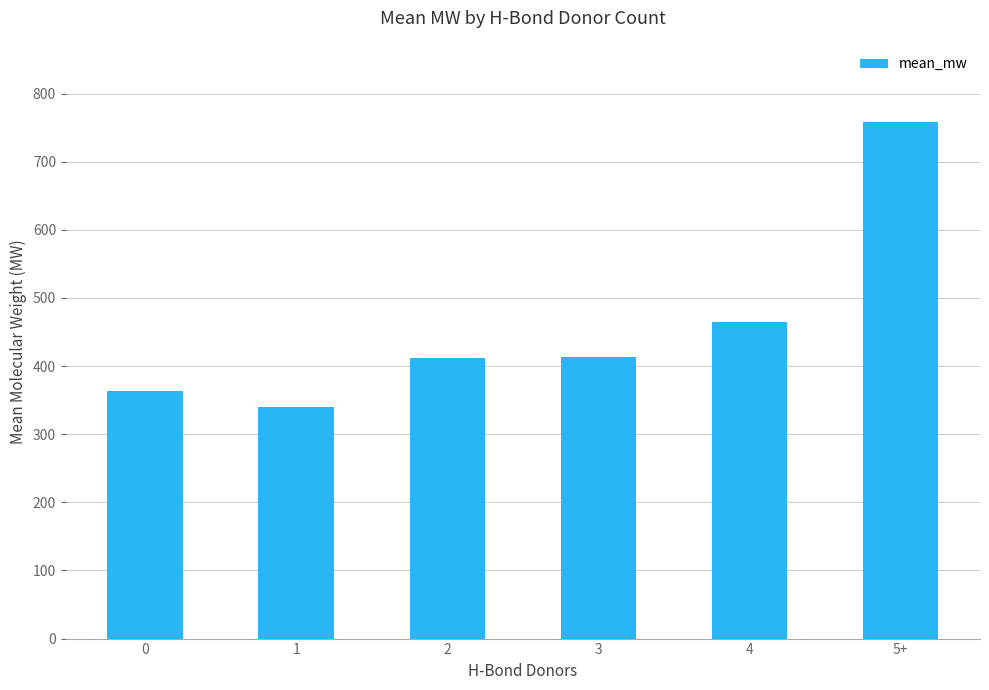

Read the value at 5+.

757.9